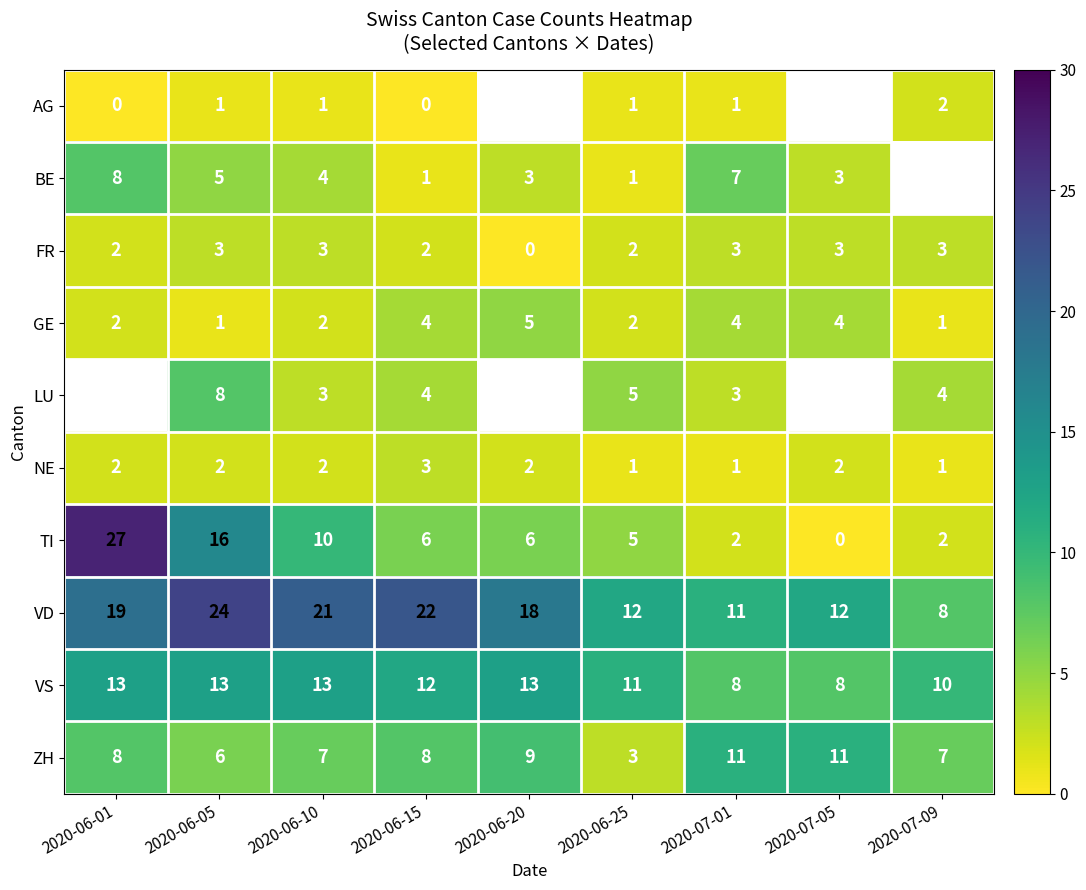

How many data points in ZH are less than 8?

4